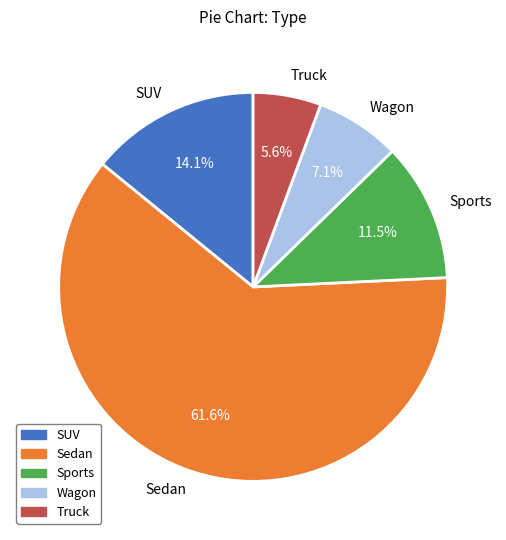

Between Sports and SUV, which is larger?

SUV